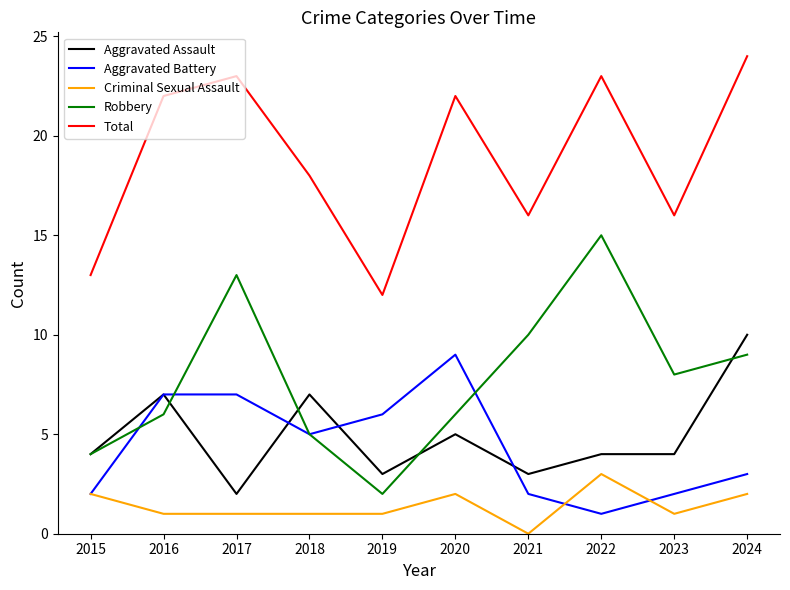

What is the difference between the maximum and minimum values in the Total series?

12